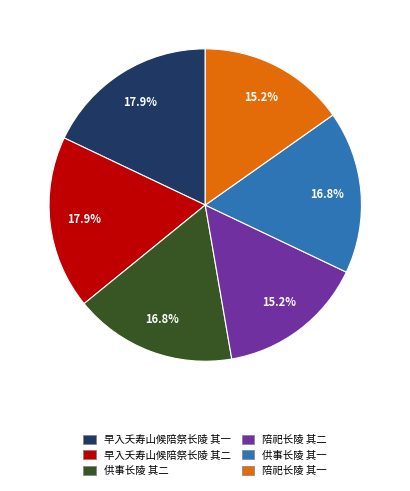

To the nearest percent, what percentage of the pie is 陪祀长陵 其一?

15%